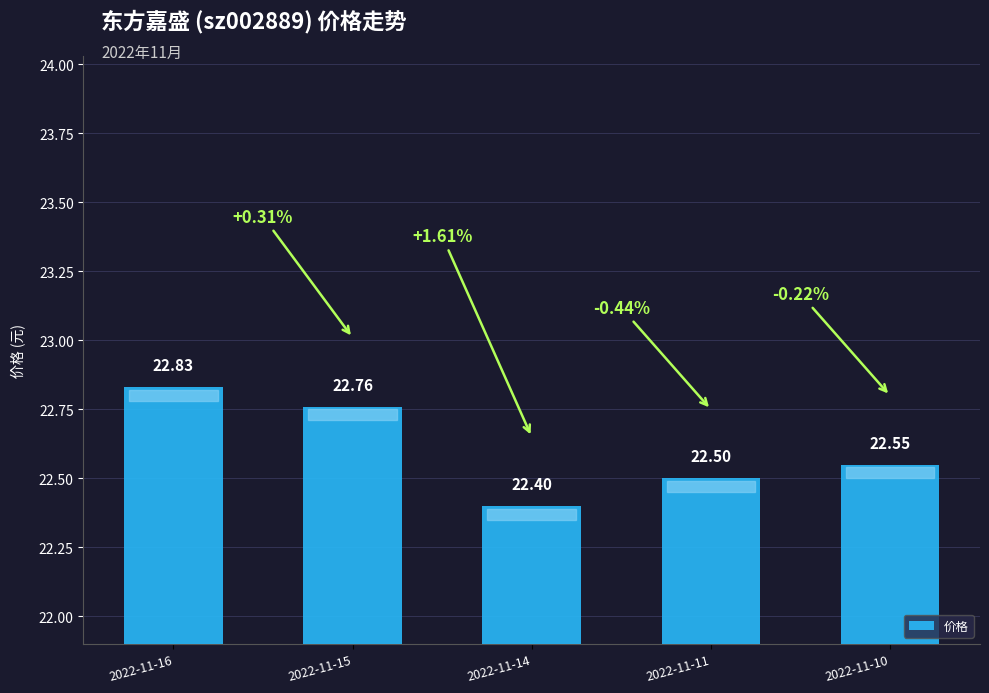

Reading left to right, transcribe all the data shown in this chart.

2022-11-16=22.8	2022-11-15=22.8	2022-11-14=22.4	2022-11-11=22.5	2022-11-10=22.6